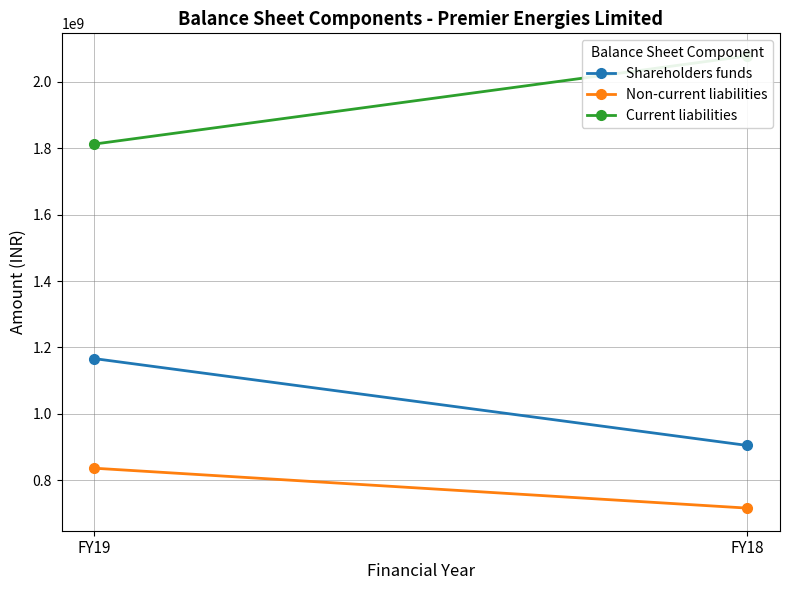

Reading right to left, list all the values displayed in this chart.

Shareholders funds: FY18=904592612	FY19=1166310312
Non-current liabilities: FY18=715851423	FY19=836102858
Current liabilities: FY18=2078079447	FY19=1812574267